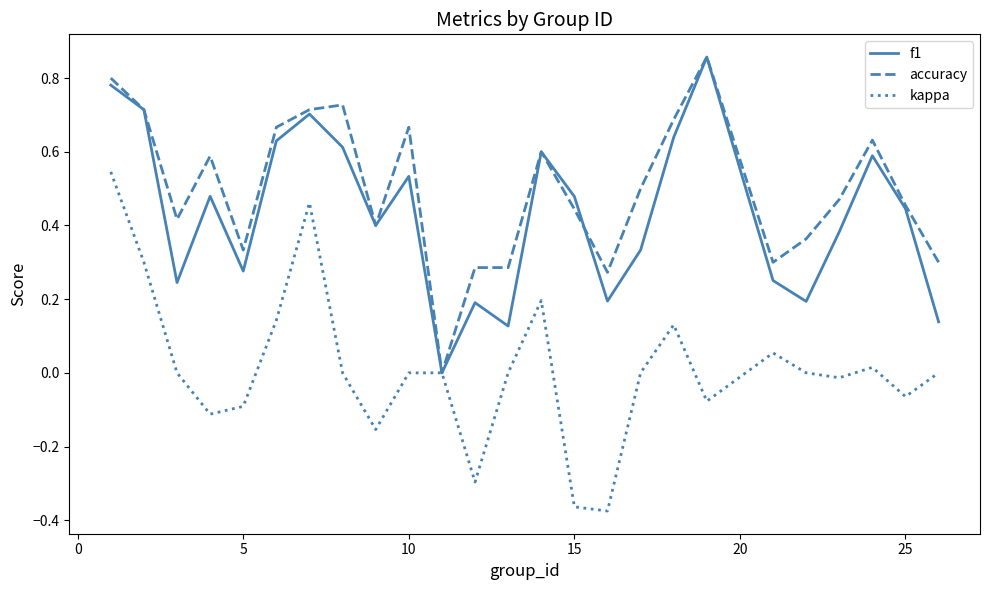

Which series has the largest total across all categories?

accuracy